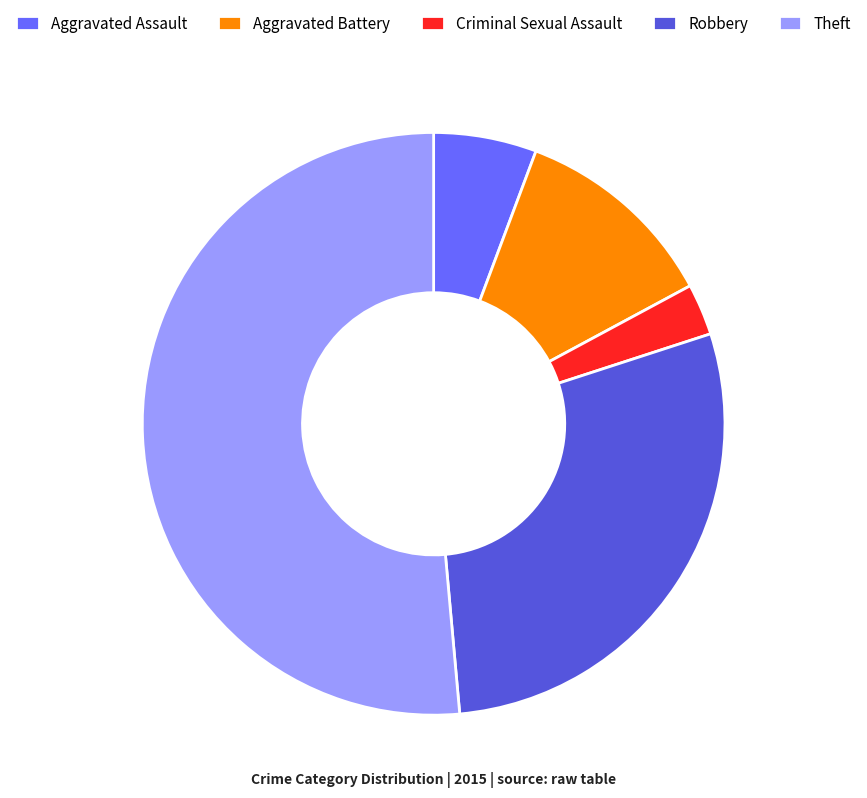

Approximately how many times larger is the value at Aggravated Battery compared to Aggravated Assault?

2.0